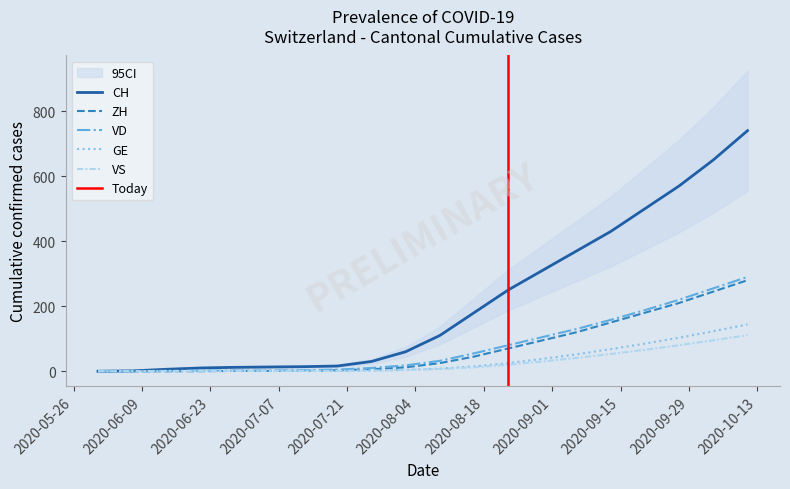

At which label is CH closest to 370?

2020-09-06